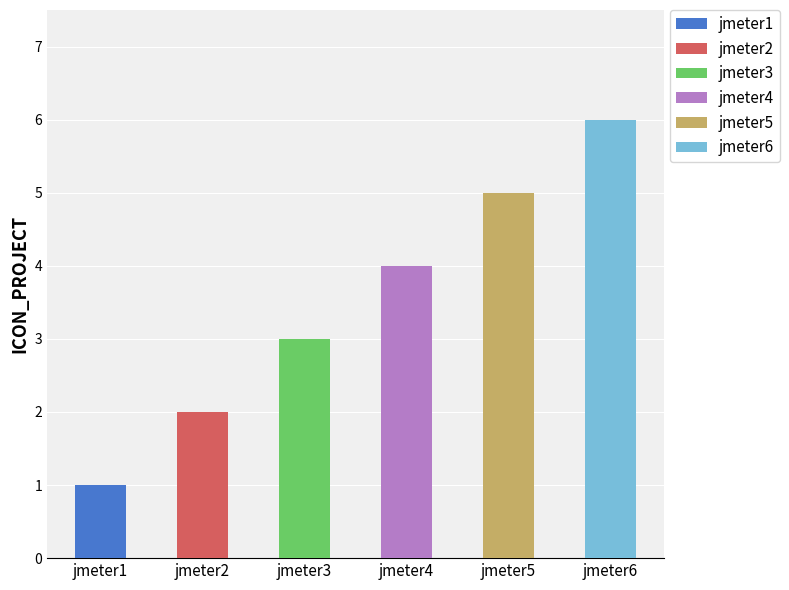

Where is the data nearest to the value 3?

jmeter3